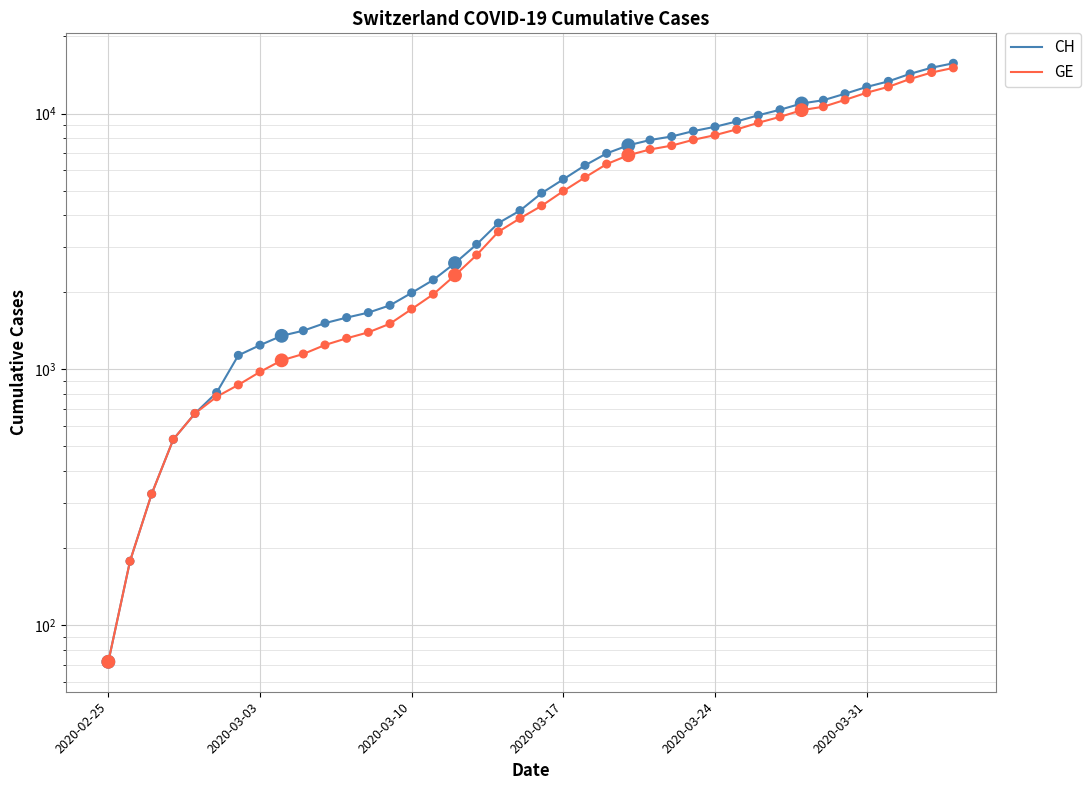

Which series has the largest total across all categories?

CH